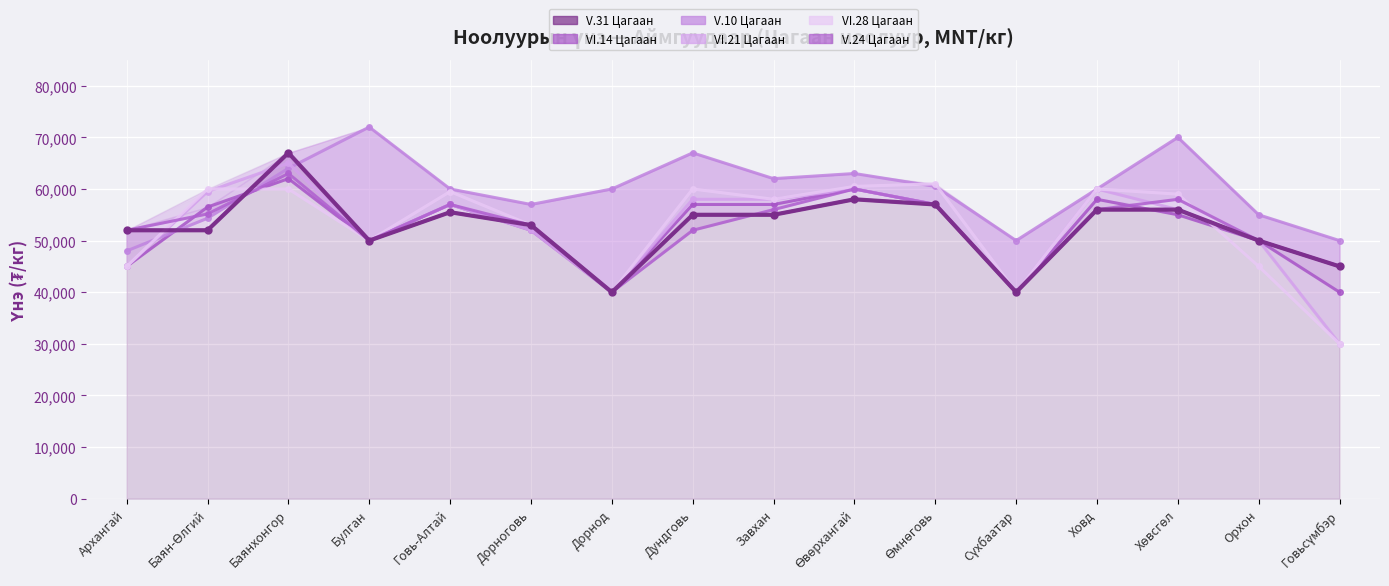

Rank the series at Говьсүмбэр from highest to lowest value.

V.10 Цагаан, V.31 Цагаан, V.24 Цагаан, VI.14 Цагаан, VI.21 Цагаан, VI.28 Цагаан